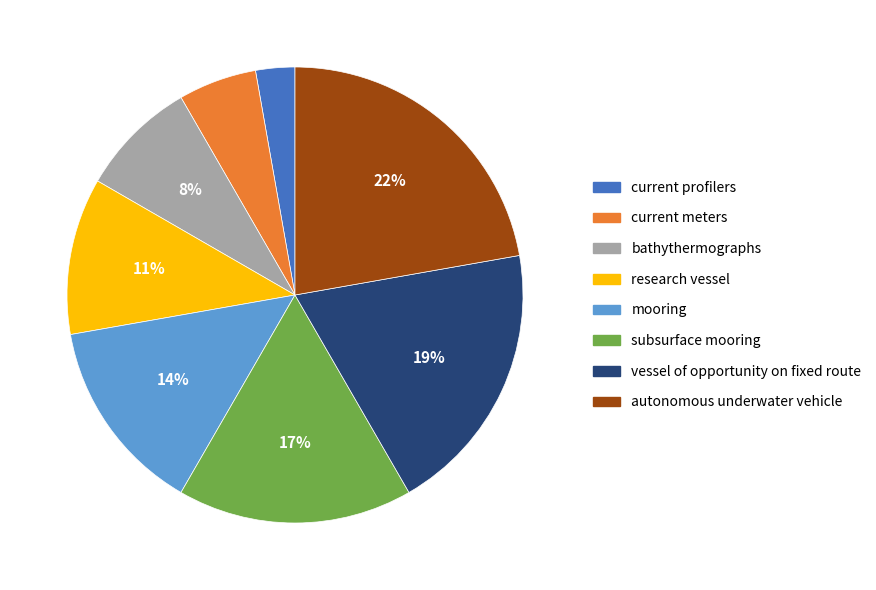

Which category has the biggest portion of the pie?

autonomous underwater vehicle